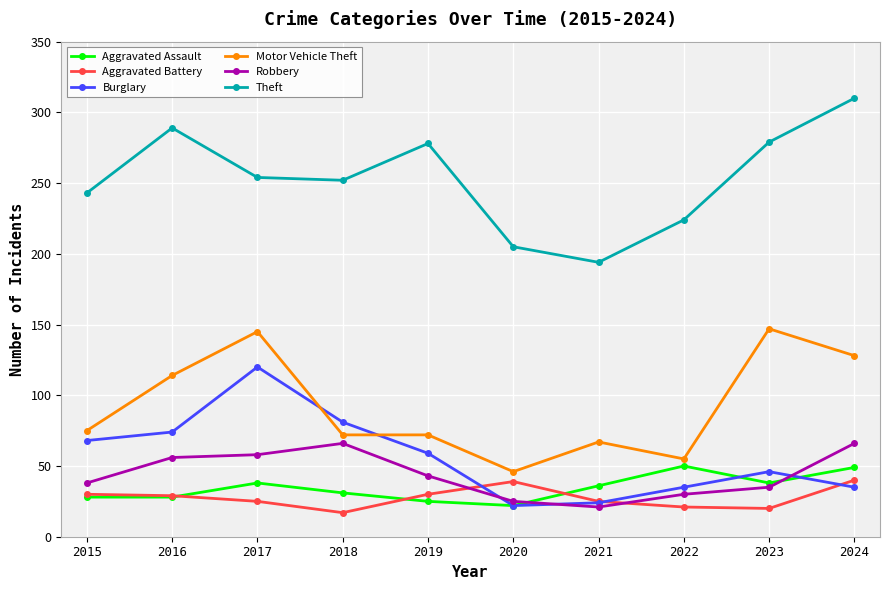

How many data points does each series have?

10